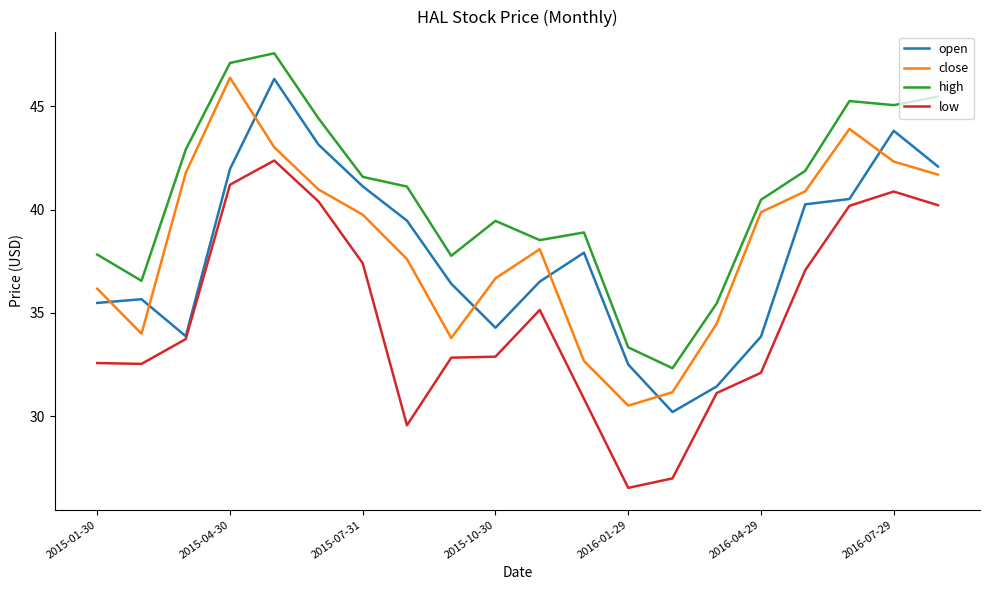

True or false: low and high cross at least once.

False